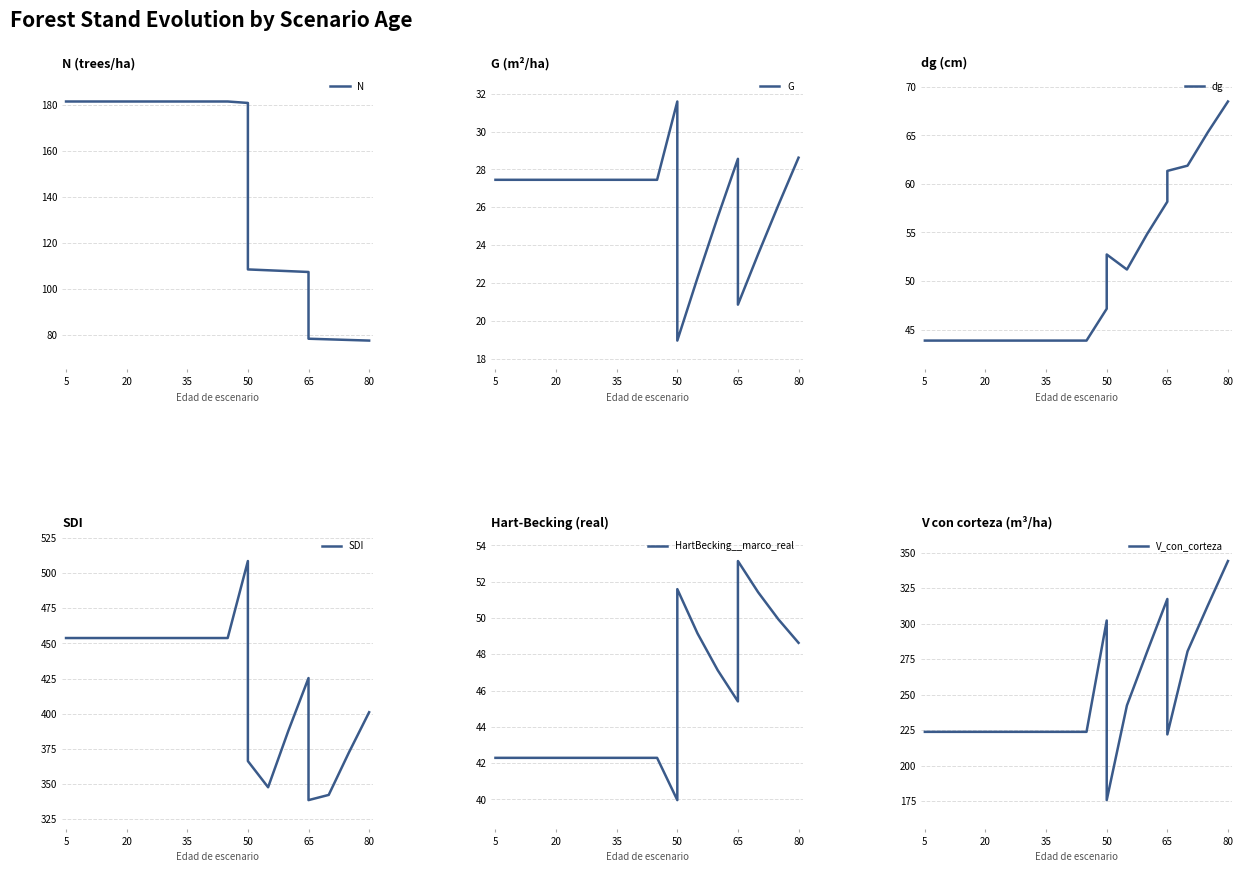

Does the chart have visible grid lines?

Yes